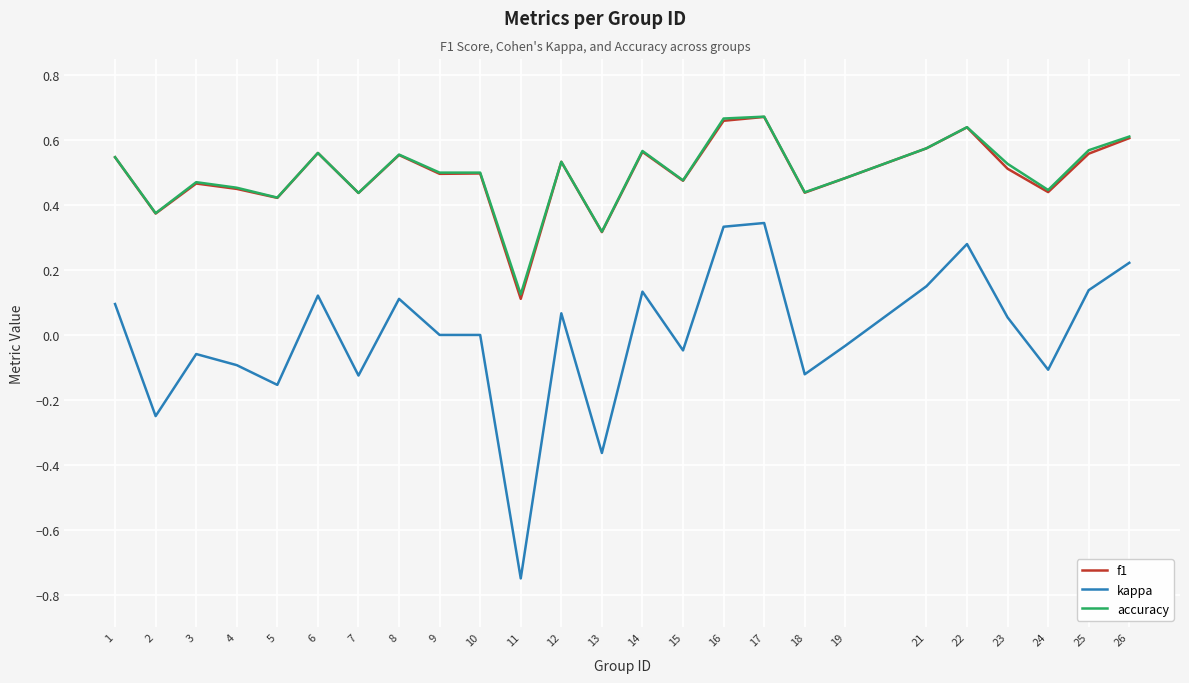

What is the total value across all series at 11?

-0.5